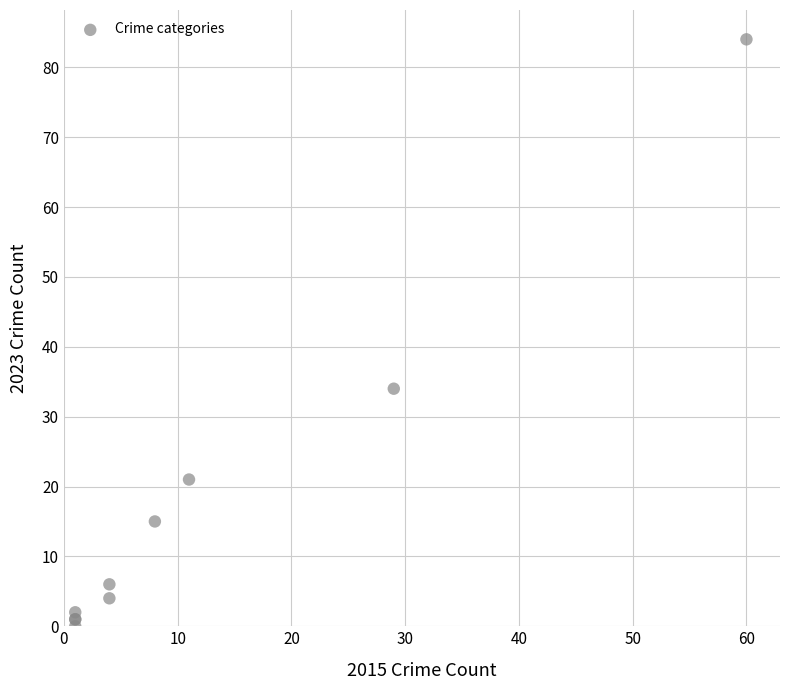

What Y value in the scatter plot is closest to 42?

34